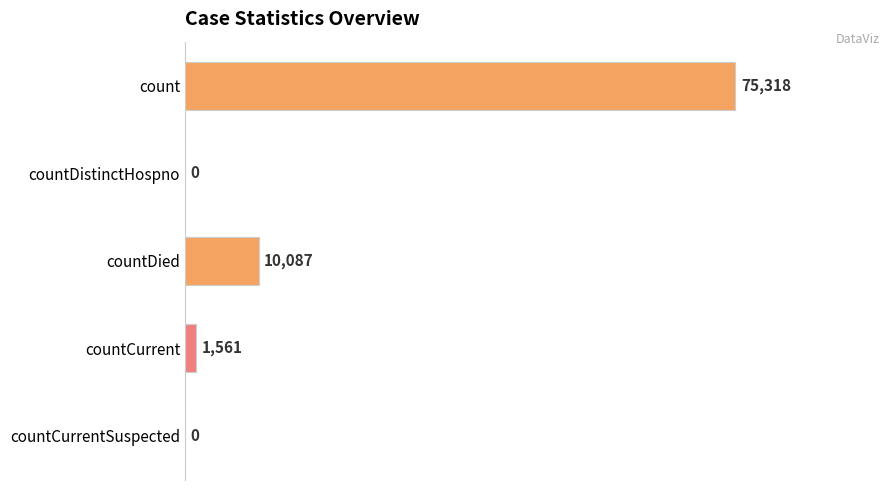

At which label is the value closest to 37659?

countDied